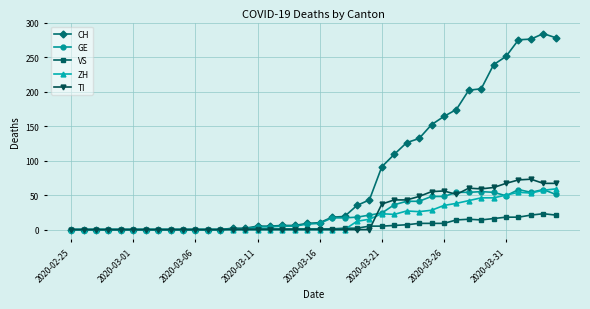

Which series has the widest spread of values?

CH